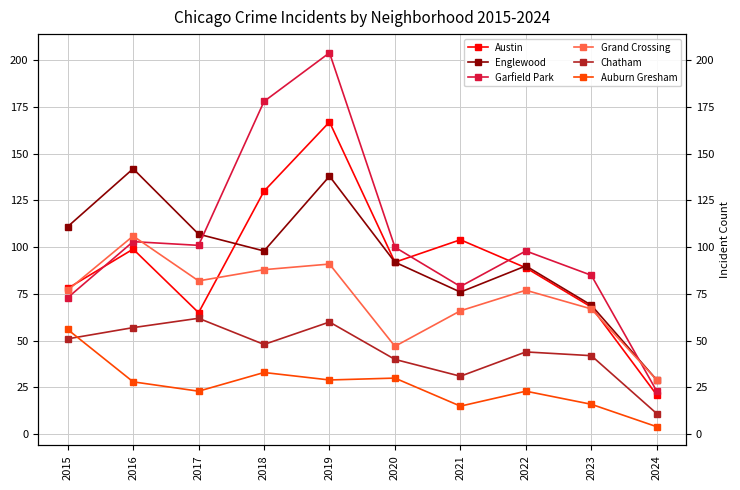

Reading left to right, what are all the values shown in this chart?

Austin: 2015=78	2016=99	2017=65	2018=130	2019=167	2020=92	2021=104	2022=89	2023=68	2024=21
Englewood: 2015=111	2016=142	2017=107	2018=98	2019=138	2020=92	2021=76	2022=90	2023=69	2024=29
Garfield Park: 2015=73	2016=103	2017=101	2018=178	2019=204	2020=100	2021=79	2022=98	2023=85	2024=23
Grand Crossing: 2015=77	2016=106	2017=82	2018=88	2019=91	2020=47	2021=66	2022=77	2023=67	2024=29
Chatham: 2015=51	2016=57	2017=62	2018=48	2019=60	2020=40	2021=31	2022=44	2023=42	2024=11
Auburn Gresham: 2015=56	2016=28	2017=23	2018=33	2019=29	2020=30	2021=15	2022=23	2023=16	2024=4